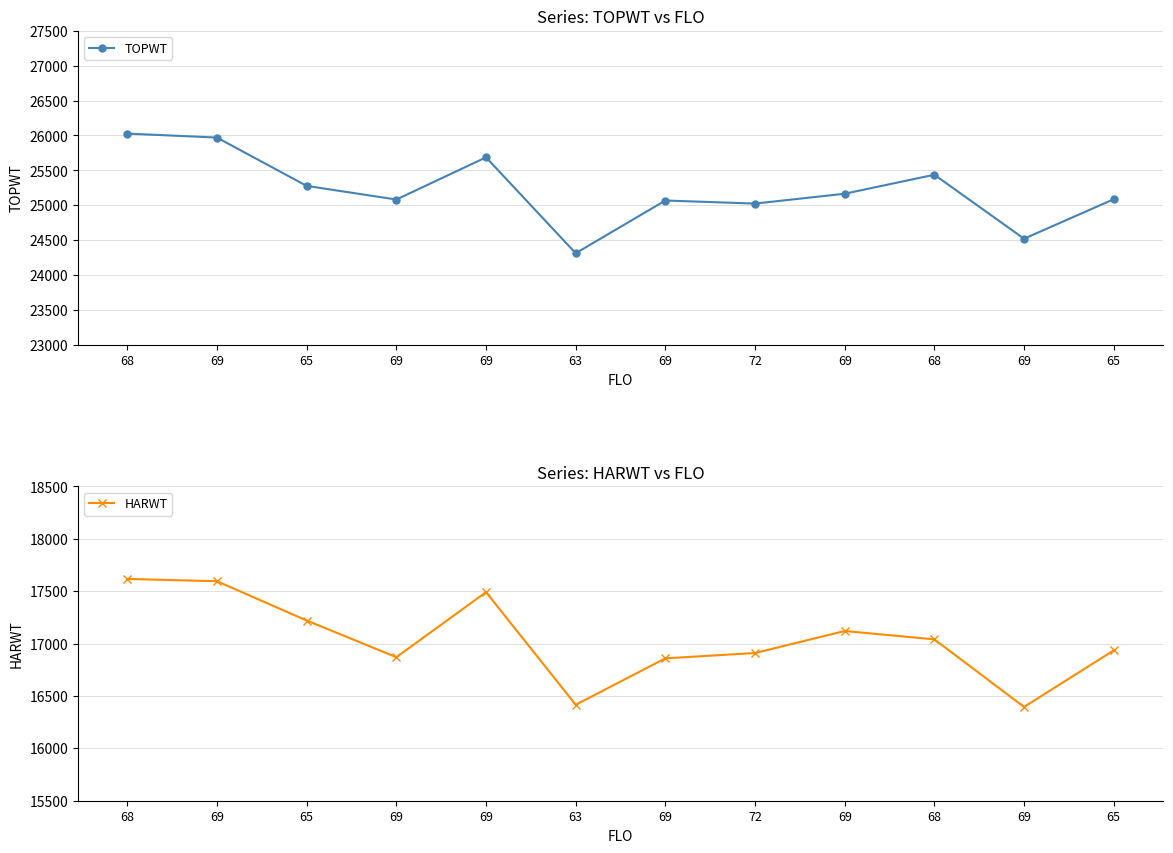

Where is the first local maximum for TOPWT?

69